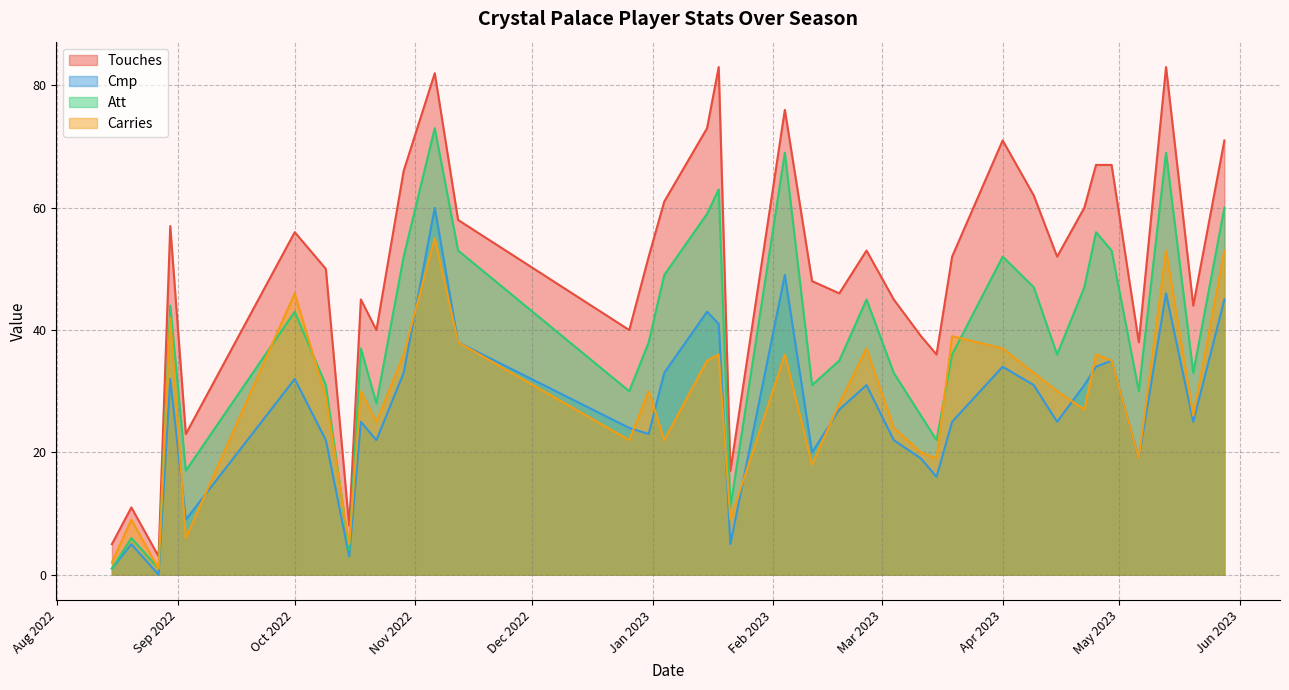

What is the difference between the second highest and second lowest values in the Att series?

68